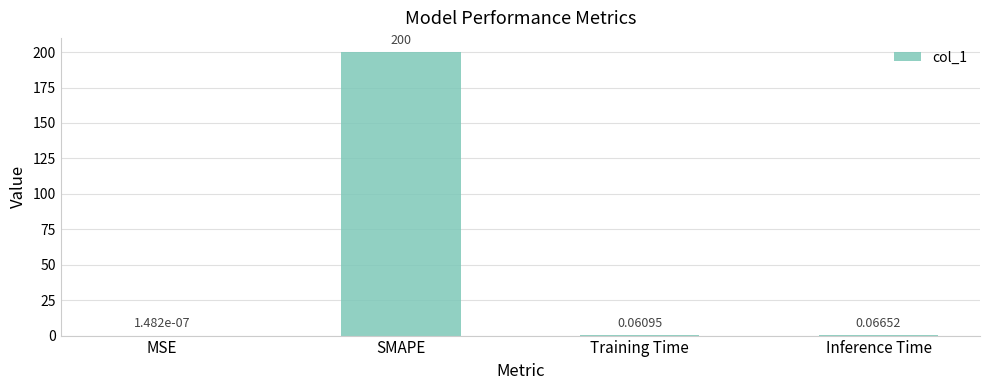

How many categories are shown in the chart?

4